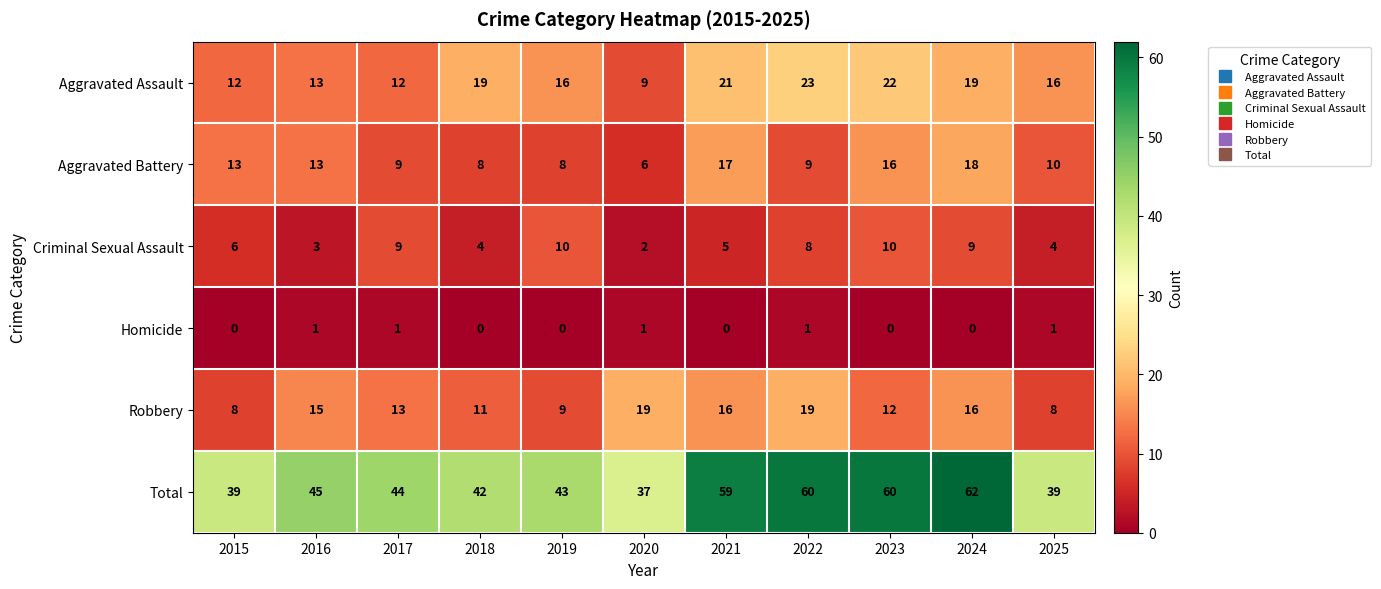

What is the sum of all Total values?

530